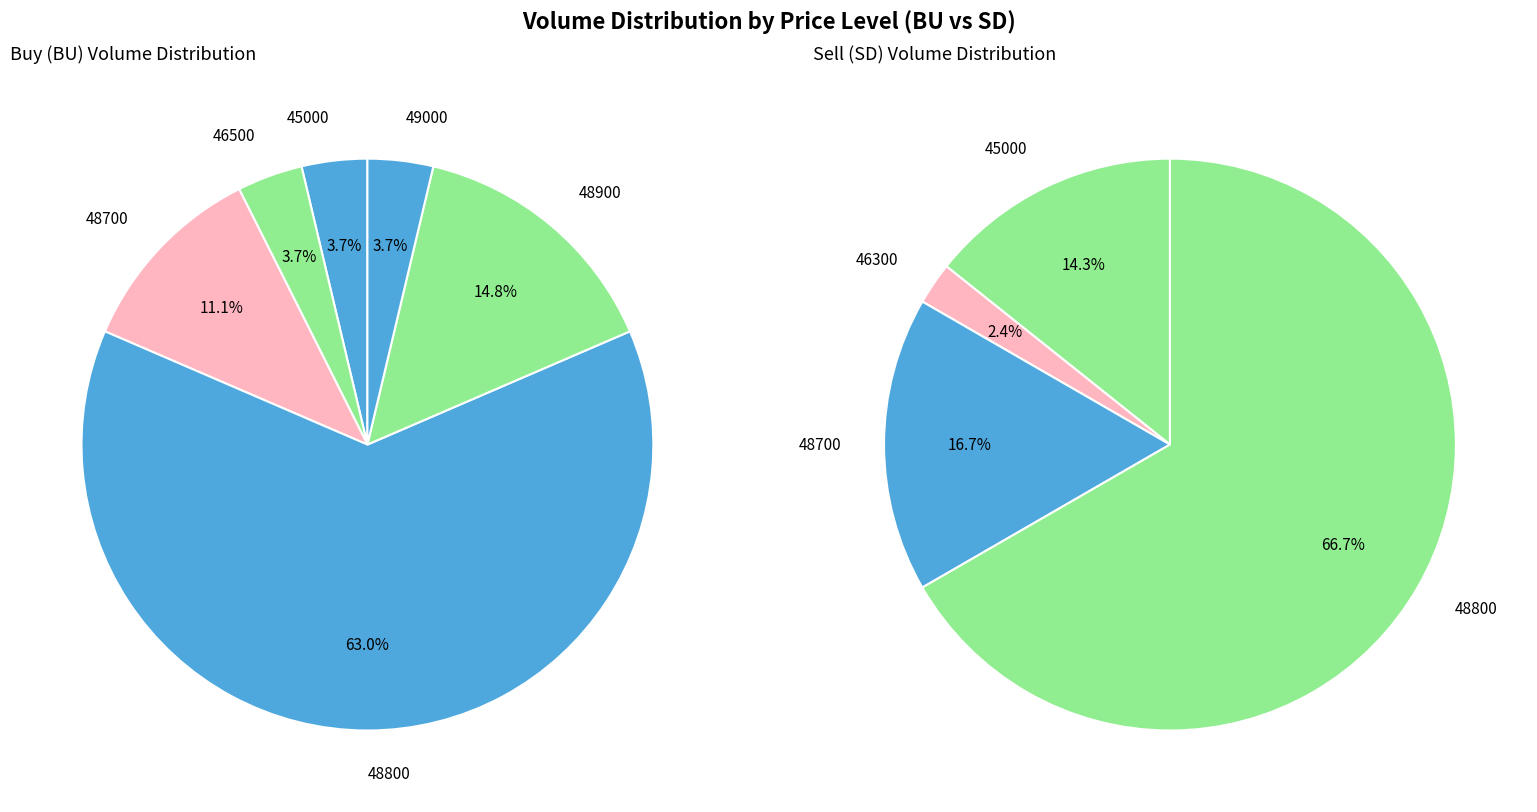

At 48700, list the series in order from smallest to largest.

BU, SD